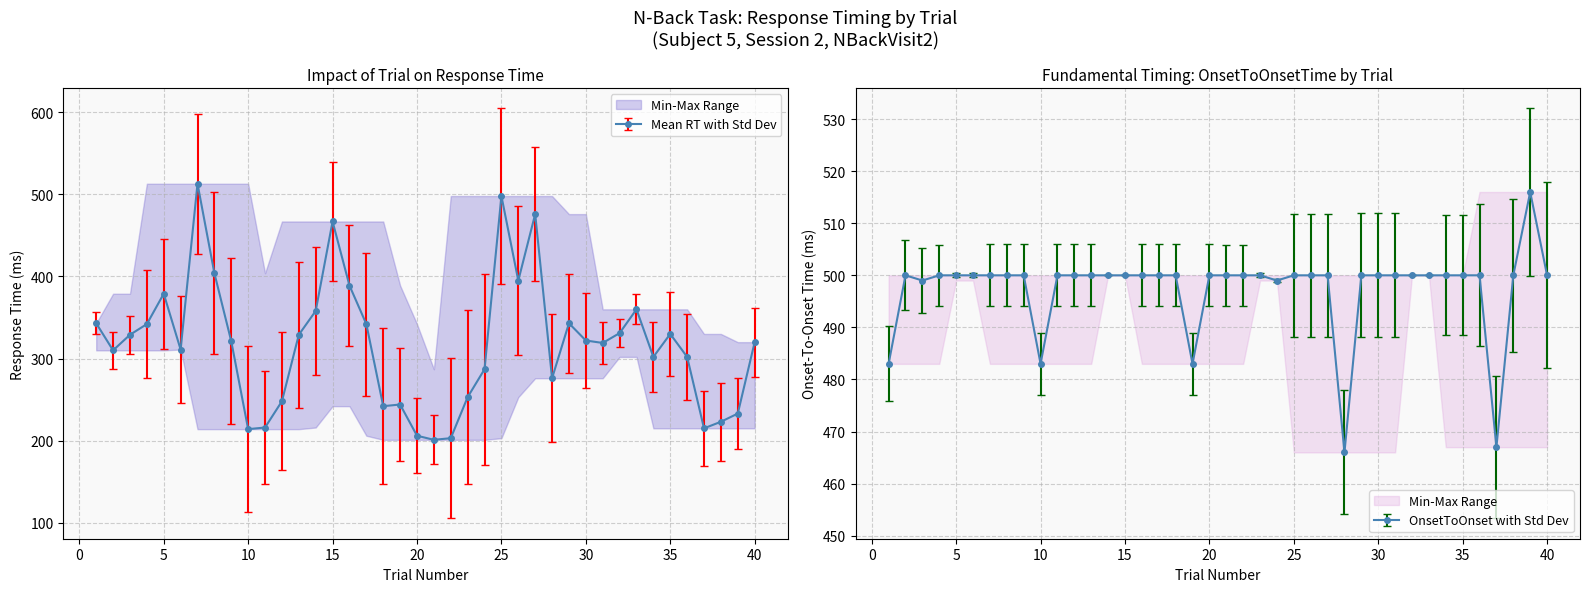

How many times do Mean RT and OnsetToOnsetTime cross each other?

2